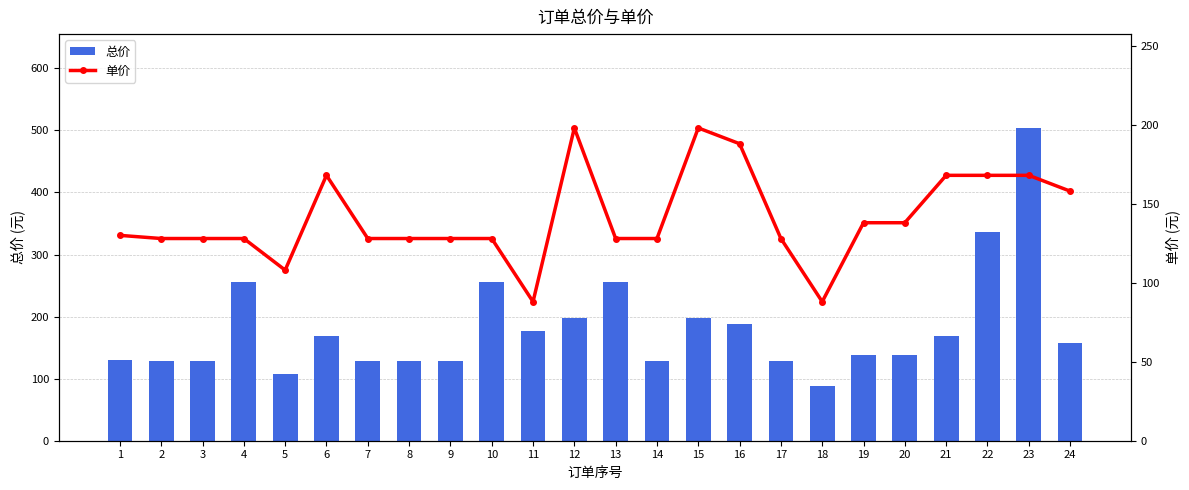

Is it true that 总价 equals 88 at 18?

True